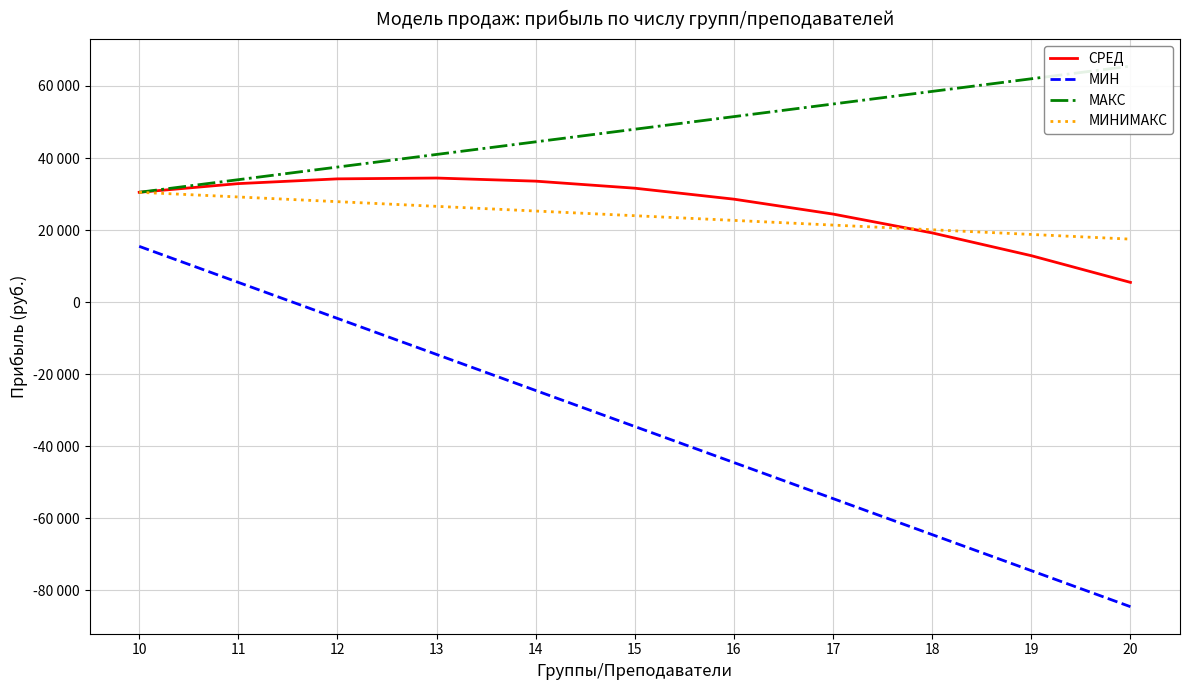

Reading left to right, what are all the values shown in this chart?

СРЕД: 10=30500	11=32909	12=34227	13=34455	14=33591	15=31636	16=28591	17=24455	18=19227	19=12909	20=5500
МИН: 10=15500	11=5500	12=-4500	13=-14500	14=-24500	15=-34500	16=-44500	17=-54500	18=-64500	19=-74500	20=-84500
МАКС: 10=30500	11=34000	12=37500	13=41000	14=44500	15=48000	16=51500	17=55000	18=58500	19=62000	20=65500
МИНИМАКС: 10=30500	11=29200	12=27900	13=26600	14=25300	15=24000	16=22700	17=21400	18=20100	19=18800	20=17500